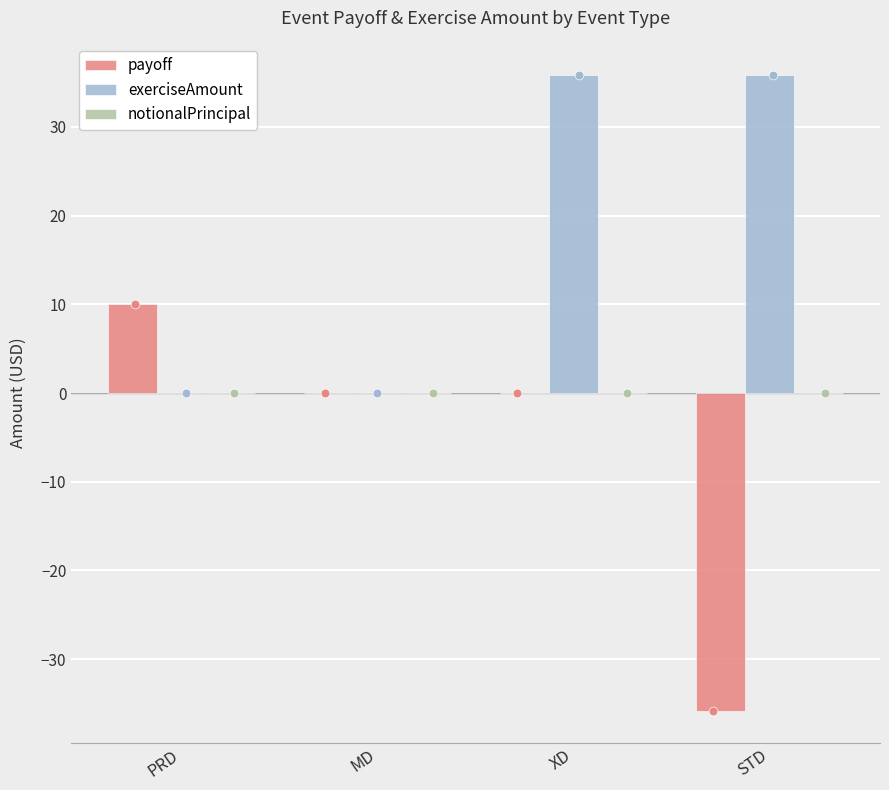

Which series has the largest Y range (max minus min)?

payoff